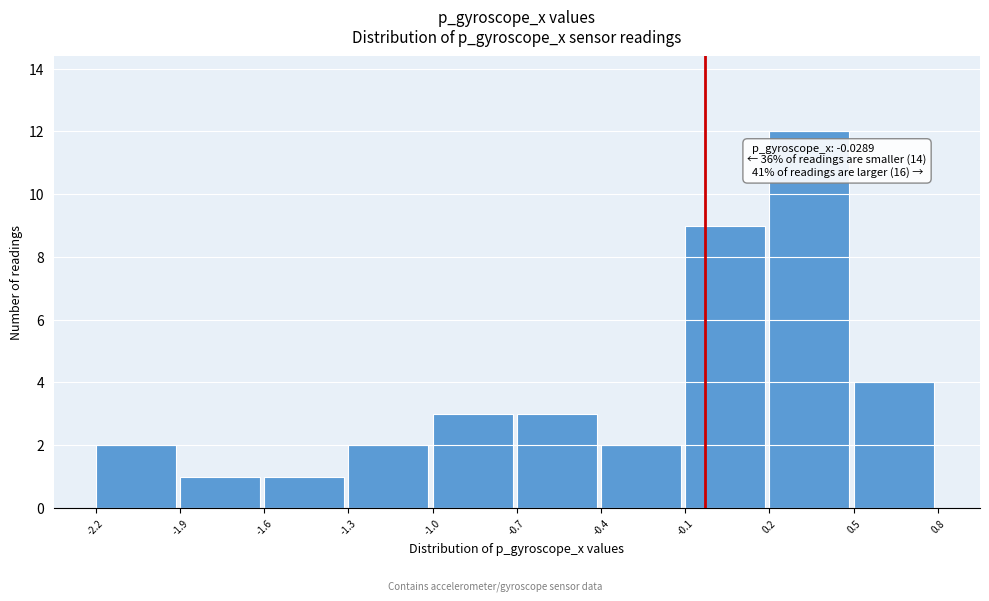

Over which range of the x-axis is the bar tallest?

0.2 to 0.5